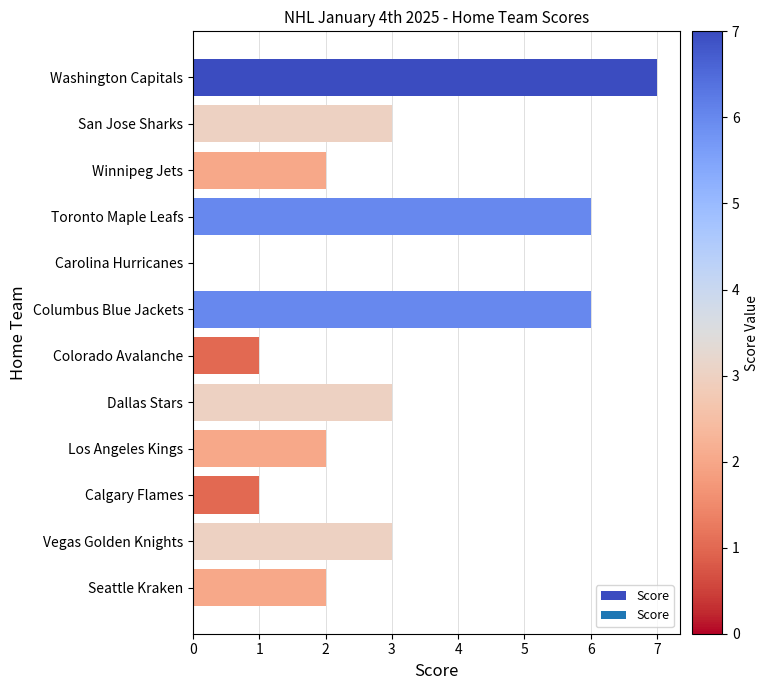

What is the sum of all values?

36